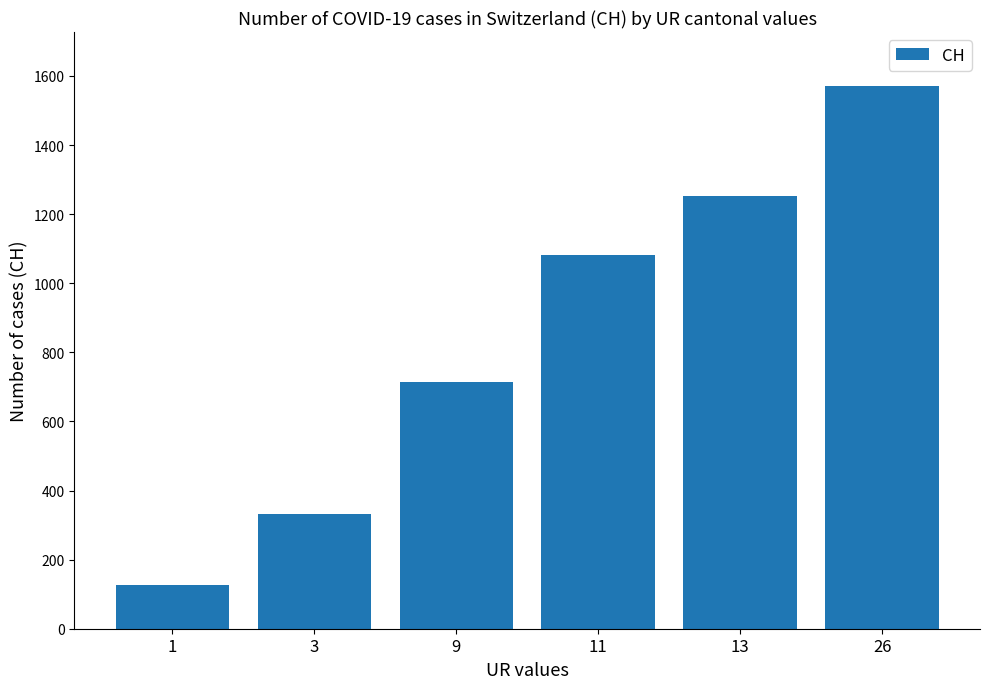

Reading left to right, what are all the values shown in this chart?

1=126	3=332	9=715	11=1082	13=1253	26=1570